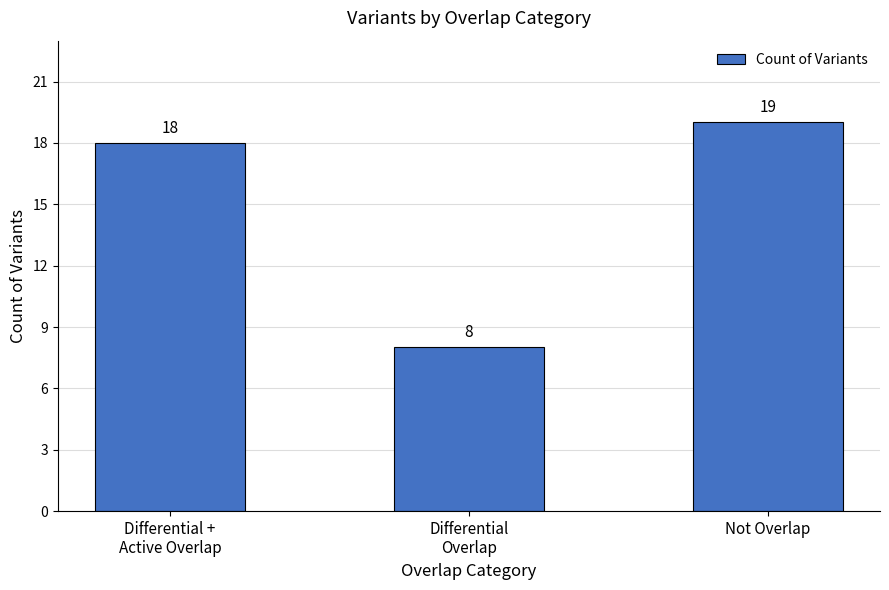

The chart shows a value of 19 at Not Overlap. True or false?

True